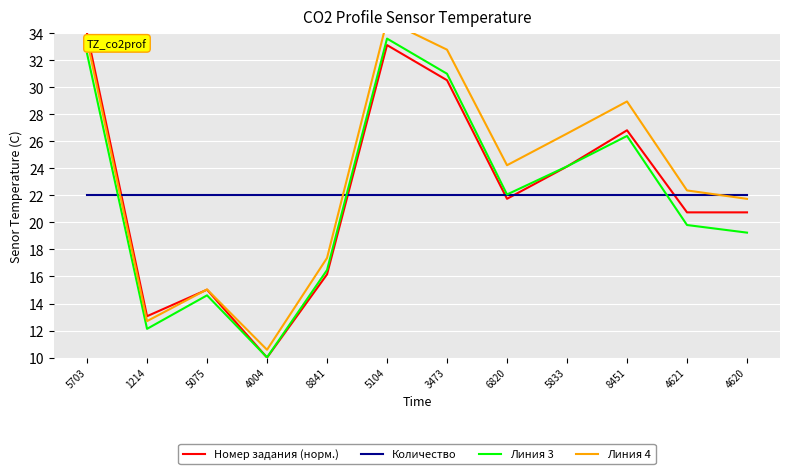

Reading right to left, list all the values displayed in this chart.

Номер задания (норм.): 4620=20.7	4621=20.7	8451=26.8	5833=24.1	6820=21.8	3473=30.5	5104=33.1	8841=16.2	4004=10.0	5075=15.0	1214=13.1	5703=34.0
Количество: 4620=22.0	4621=22.0	8451=22.0	5833=22.0	6820=22.0	3473=22.0	5104=22.0	8841=22.0	4004=22.0	5075=22.0	1214=22.0	5703=22.0
Линия 3: 4620=19.2	4621=19.8	8451=26.4	5833=24.1	6820=22.1	3473=31.0	5104=33.6	8841=16.5	4004=10.0	5075=14.6	1214=12.1	5703=32.5
Линия 4: 4620=21.7	4621=22.4	8451=29.0	5833=26.6	6820=24.2	3473=32.8	5104=34.9	8841=17.4	4004=10.6	5075=15.0	1214=12.7	5703=33.5